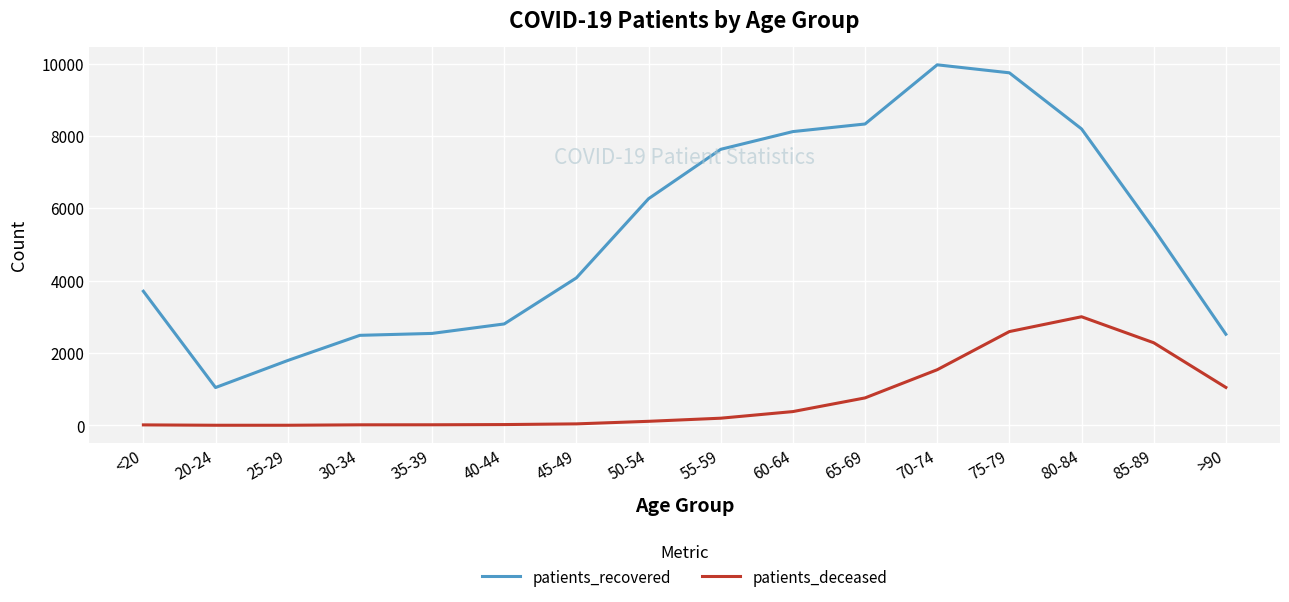

Which series has the largest total across all categories?

patients_recovered